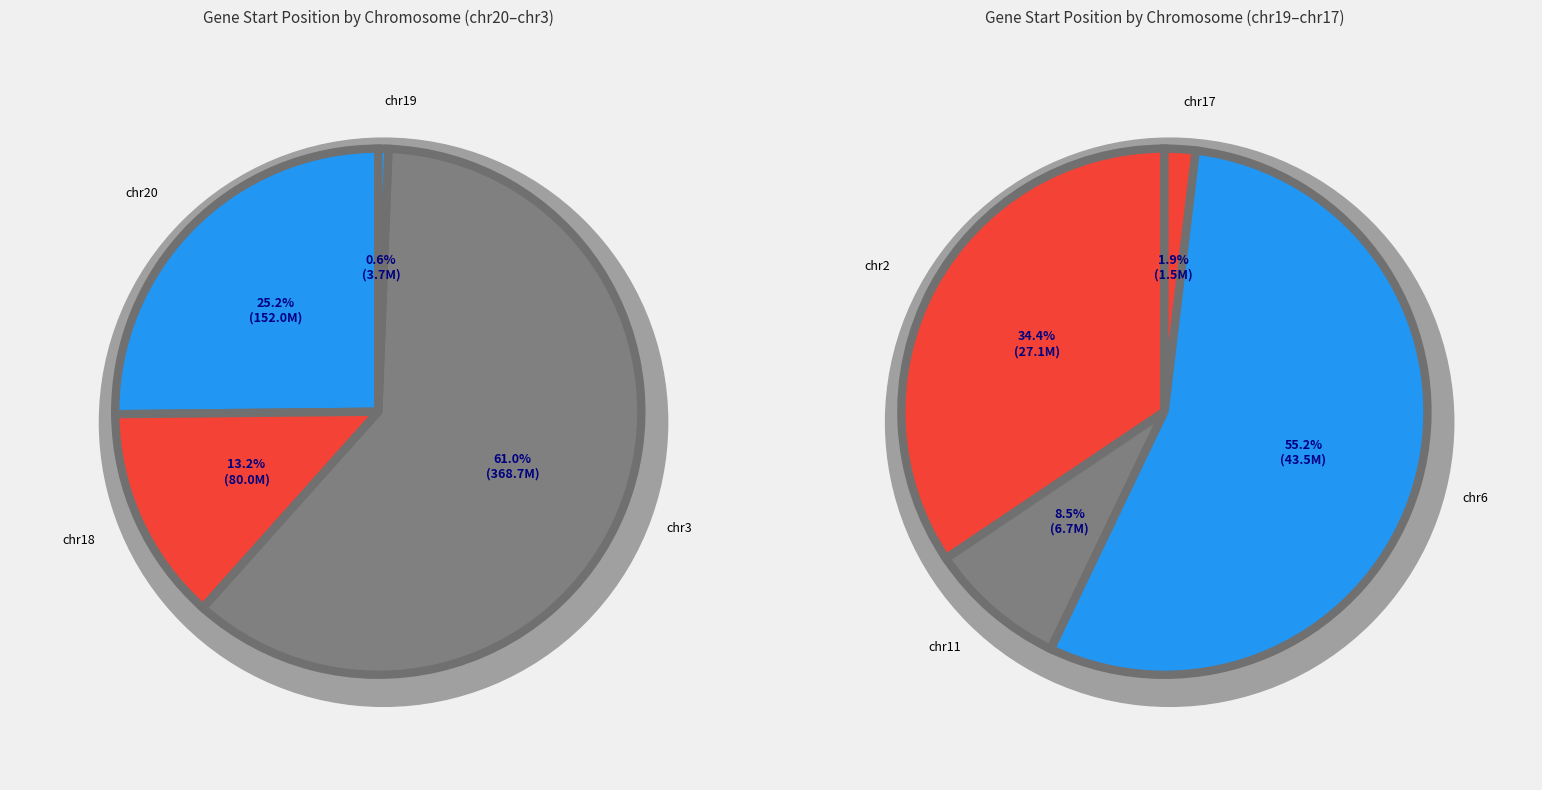

Is the sum of chr11 and chr6 greater than half?

No